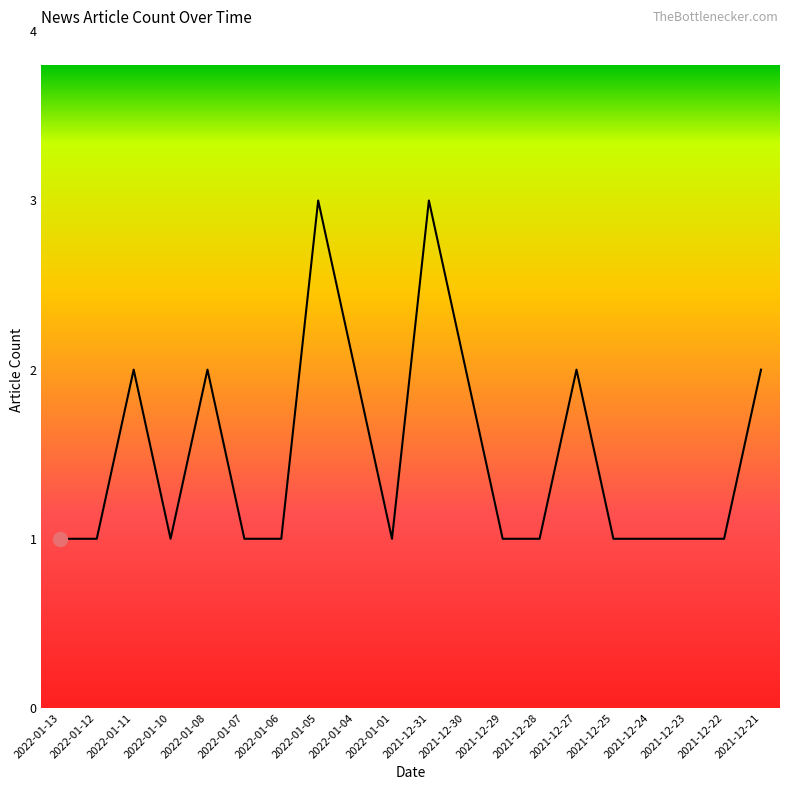

Reading left to right, what are all the values shown in this chart?

2022-01-13=1	2022-01-12=1	2022-01-11=2	2022-01-10=1	2022-01-08=2	2022-01-07=1	2022-01-06=1	2022-01-05=3	2022-01-04=2	2022-01-01=1	2021-12-31=3	2021-12-30=2	2021-12-29=1	2021-12-28=1	2021-12-27=2	2021-12-25=1	2021-12-24=1	2021-12-23=1	2021-12-22=1	2021-12-21=2